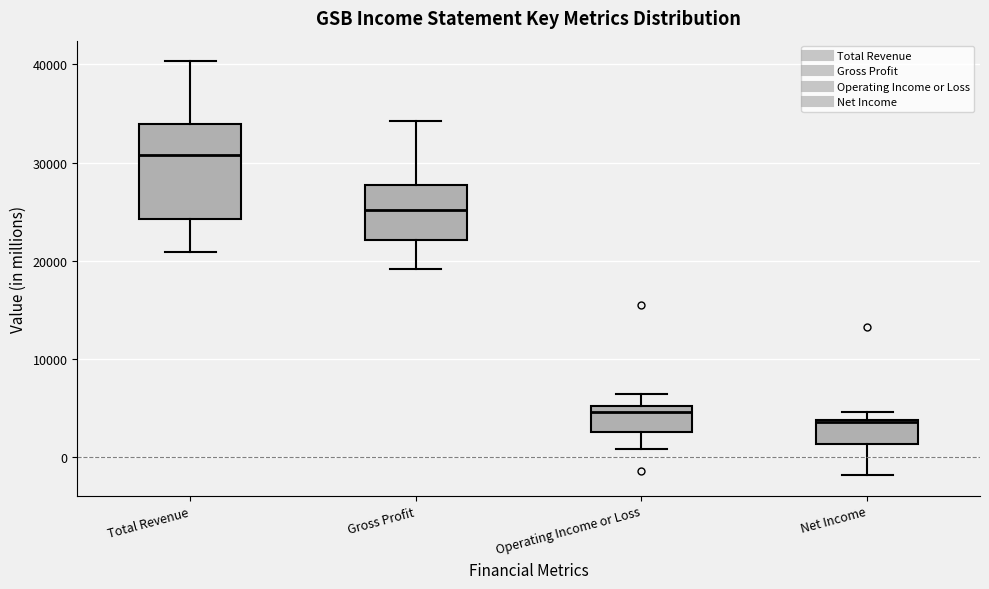

Which box's median line is the highest?

Total Revenue